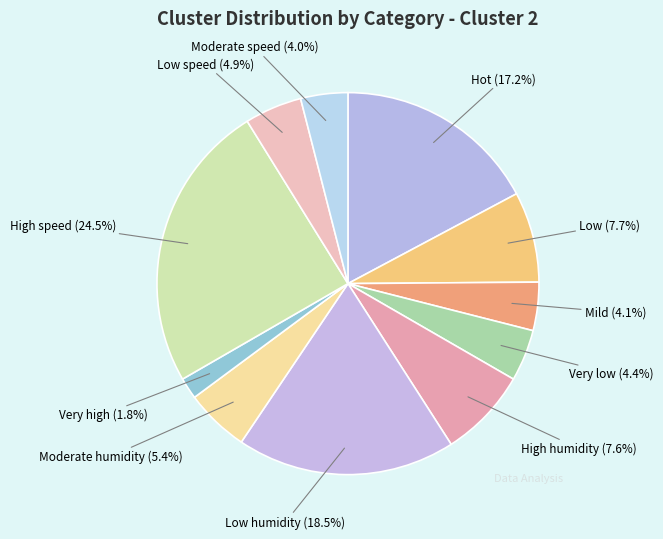

Which slice is the smallest?

Very high